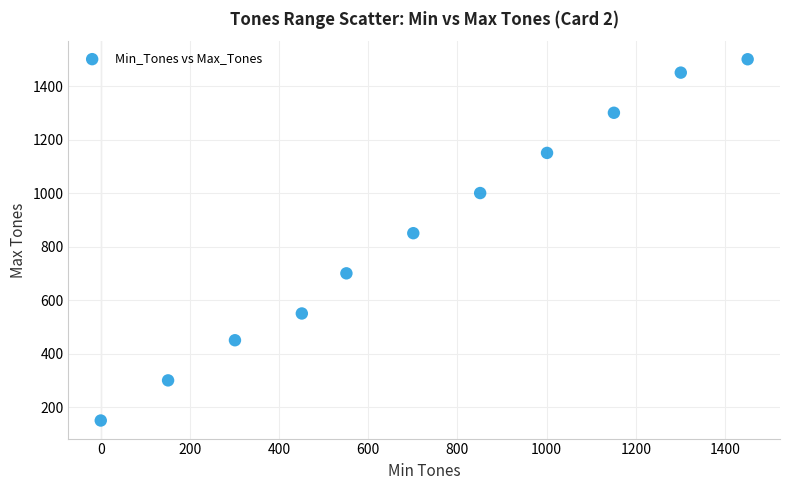

What Y value in the scatter plot is closest to 825?

850